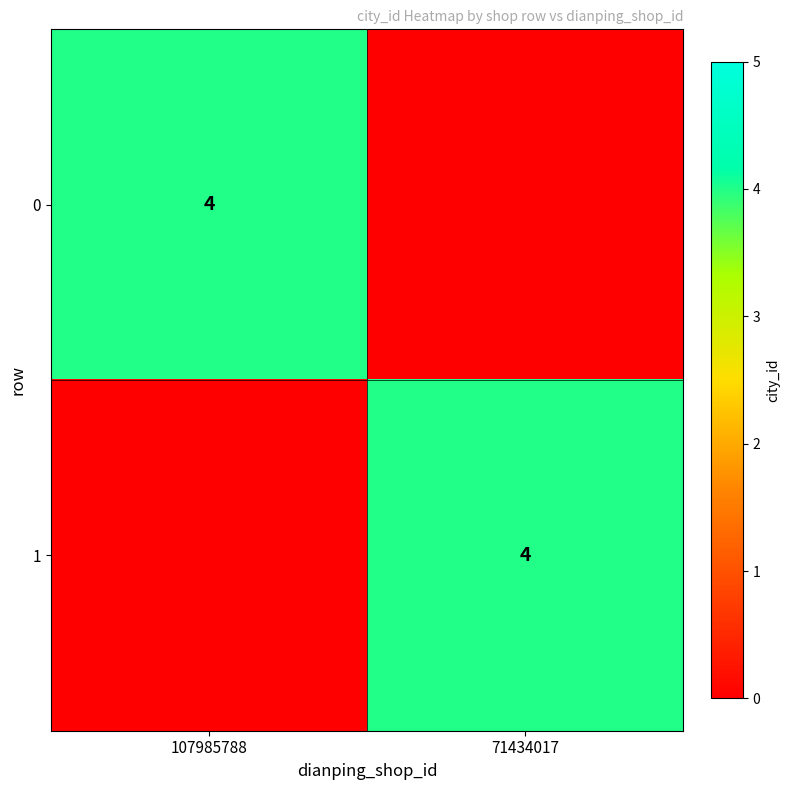

At which category is the sum across all series the highest?

107985788